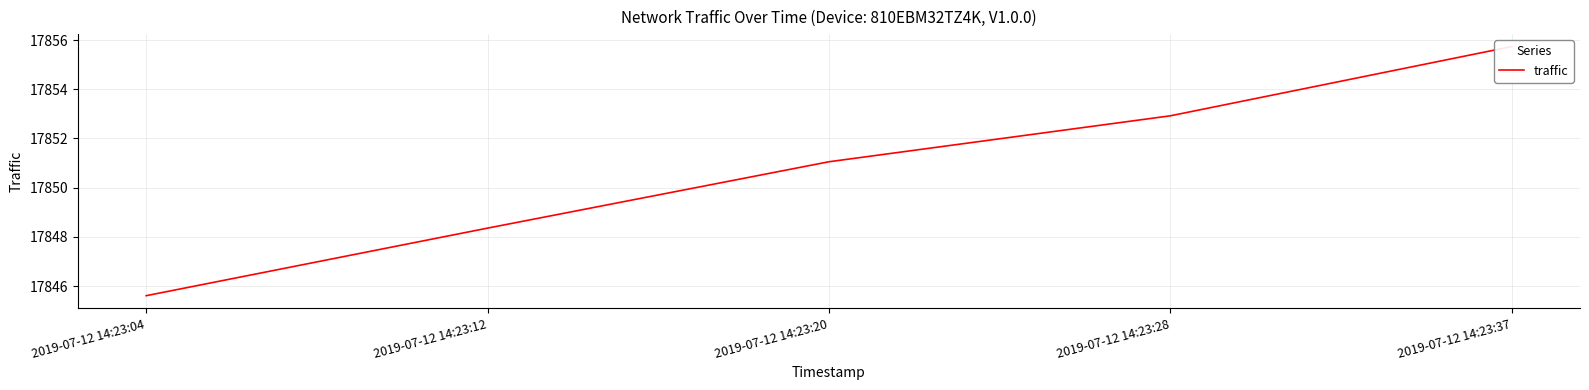

What is the sum of all values?

89253.7